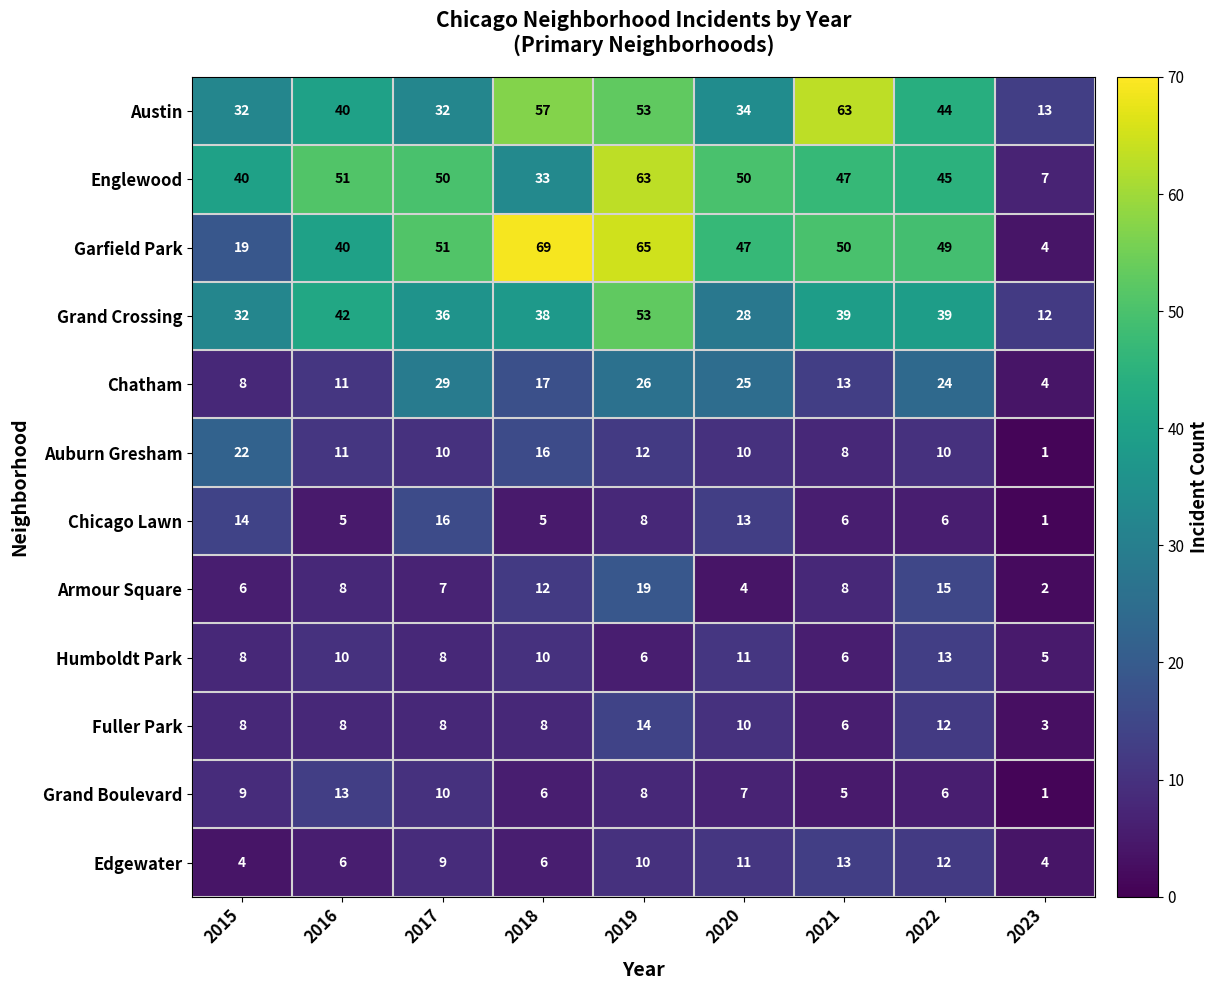

What is the difference between the highest and lowest values at 2017?

44